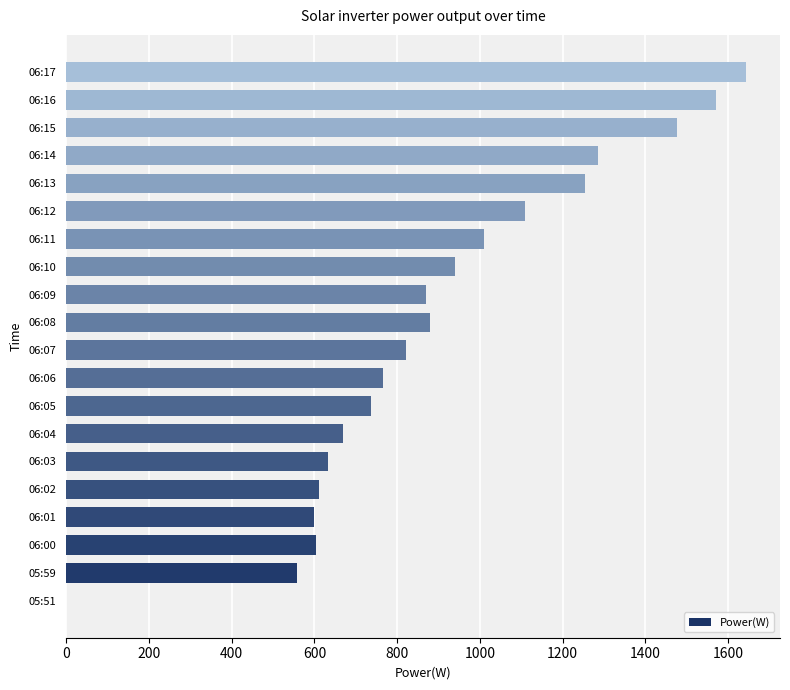

At which category does the chart reach its peak across all series?

06:17